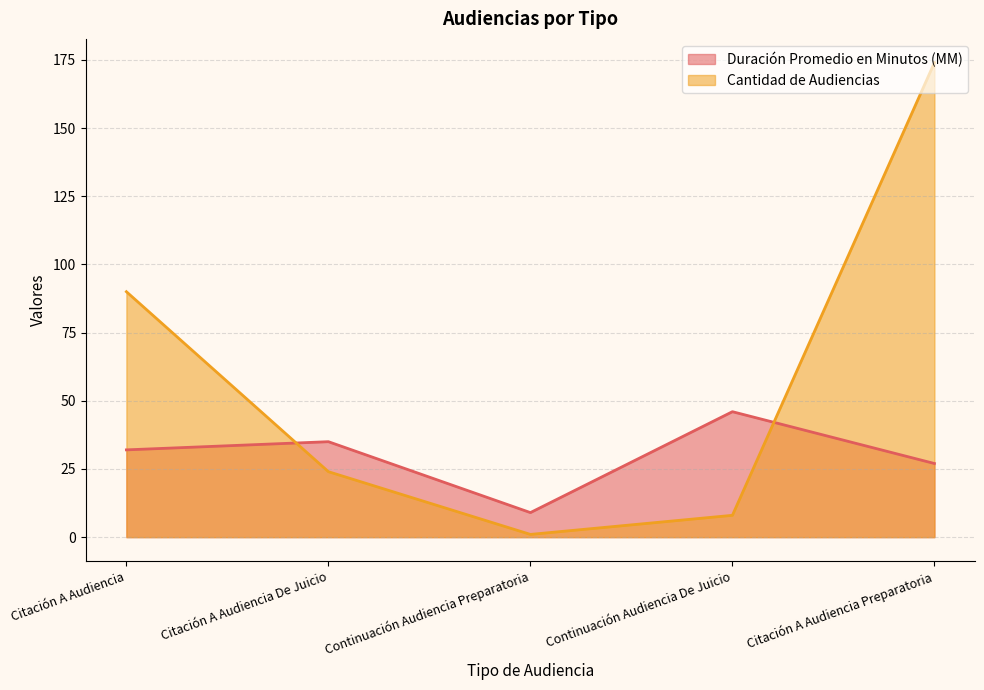

Reading left to right, extract all data points from this chart.

Duración Promedio en Minutos (MM): 32	35	9	46	27
Cantidad de Audiencias: 90	24	1	8	174